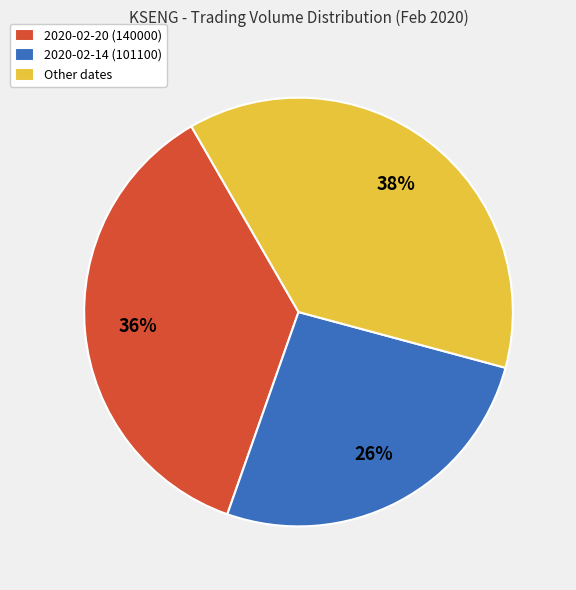

What percentage is the 2020-02-20 (140000) slice, to the nearest percent?

36%